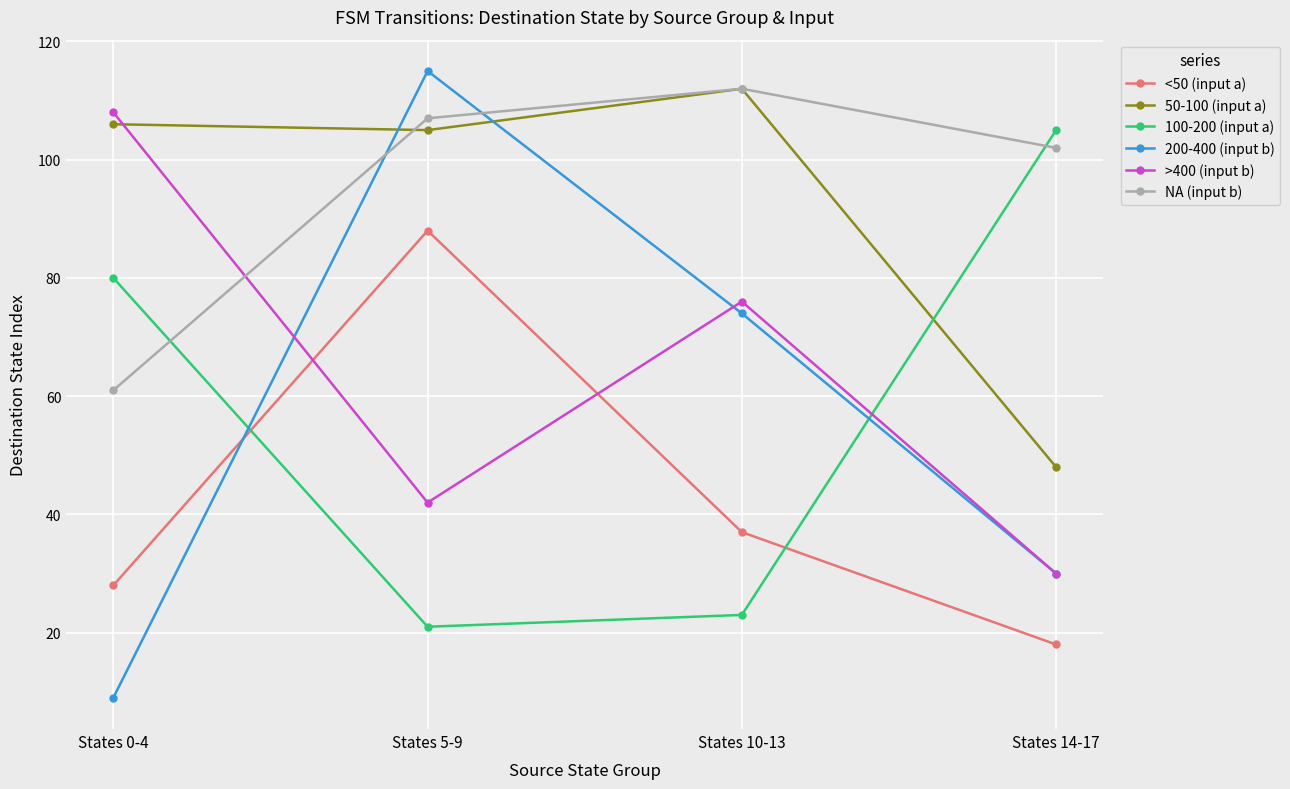

Which series has the largest range (max minus min)?

200-400 (input b)